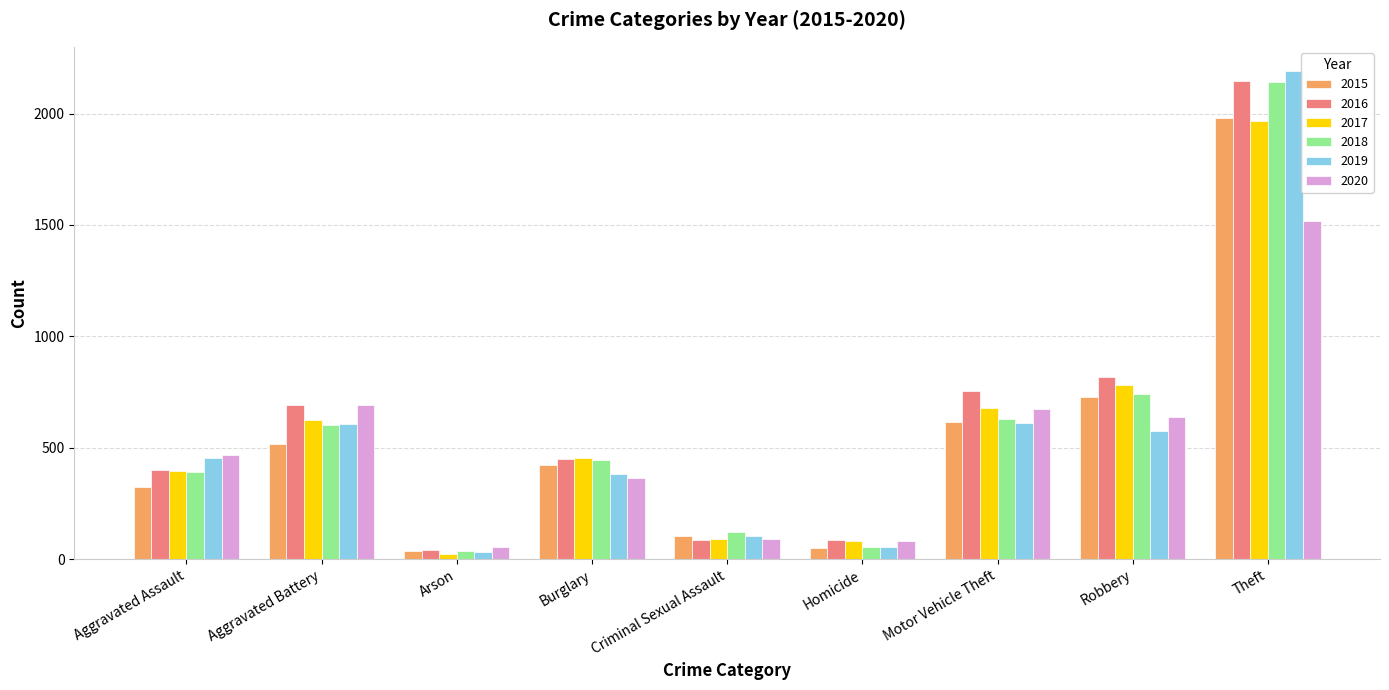

The value of 2018 at Criminal Sexual Assault is 122. True or false?

True